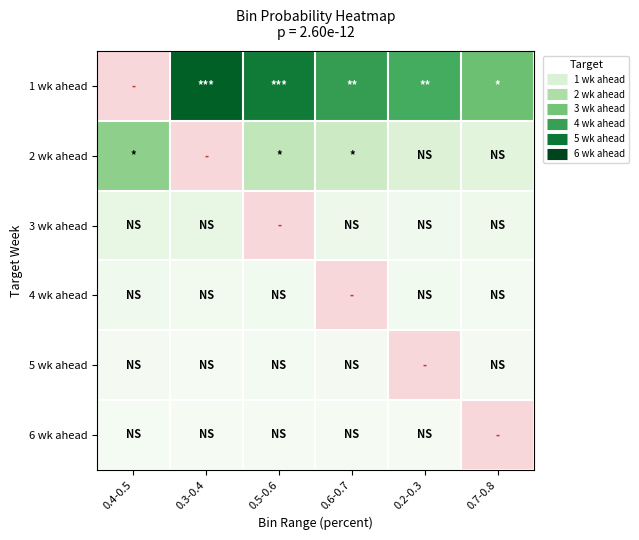

Which series has the widest spread of values?

1 wk ahead